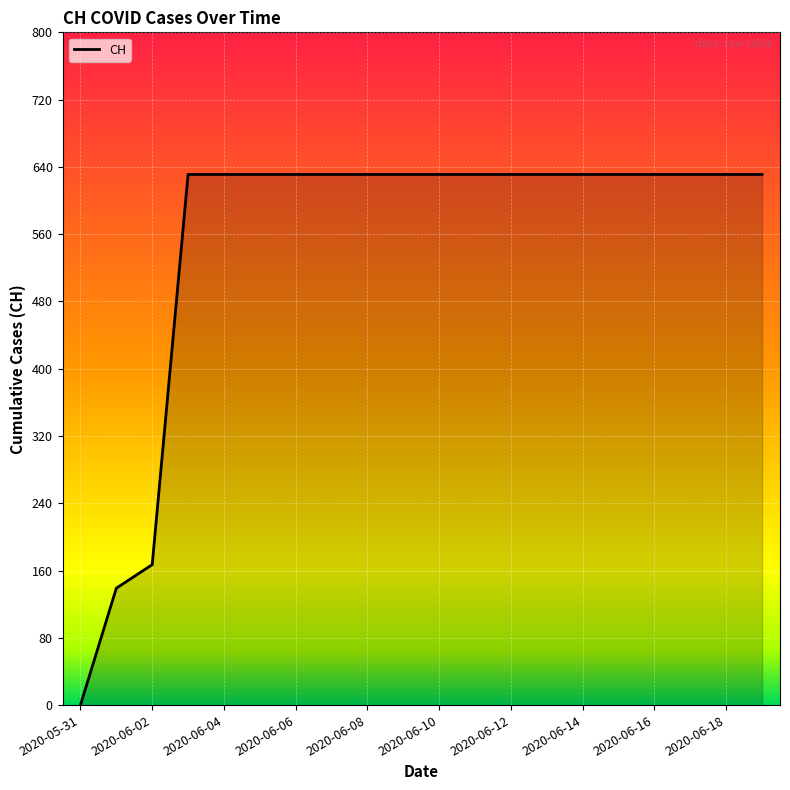

What is the difference between the maximum and minimum values?

631